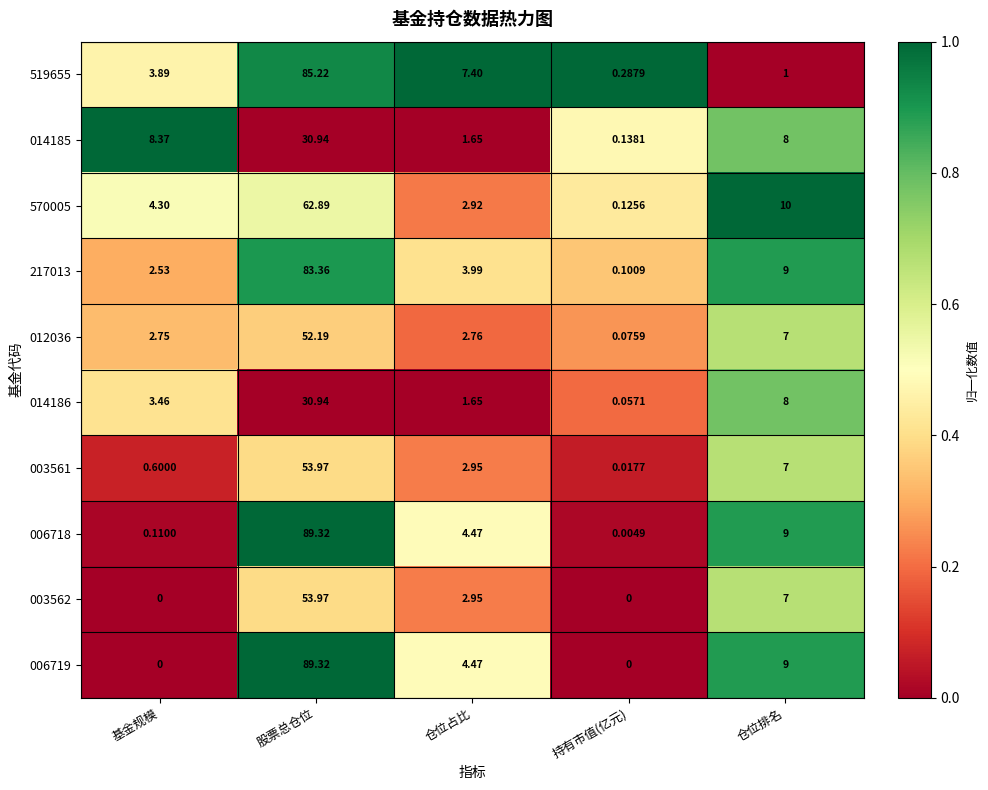

What is the total value across all series at 仓位排名?

75.0